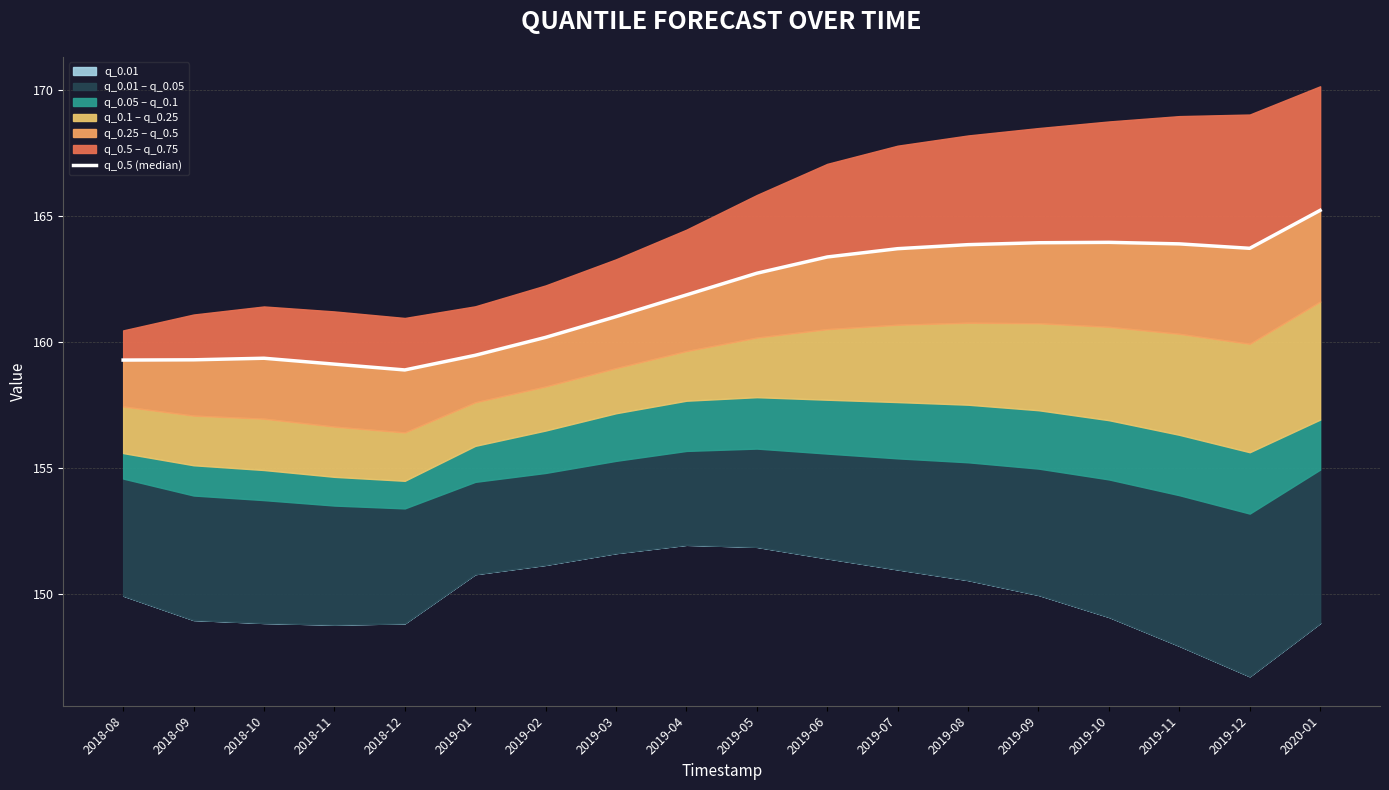

Which label corresponds to the smallest value in the chart?

2018-12